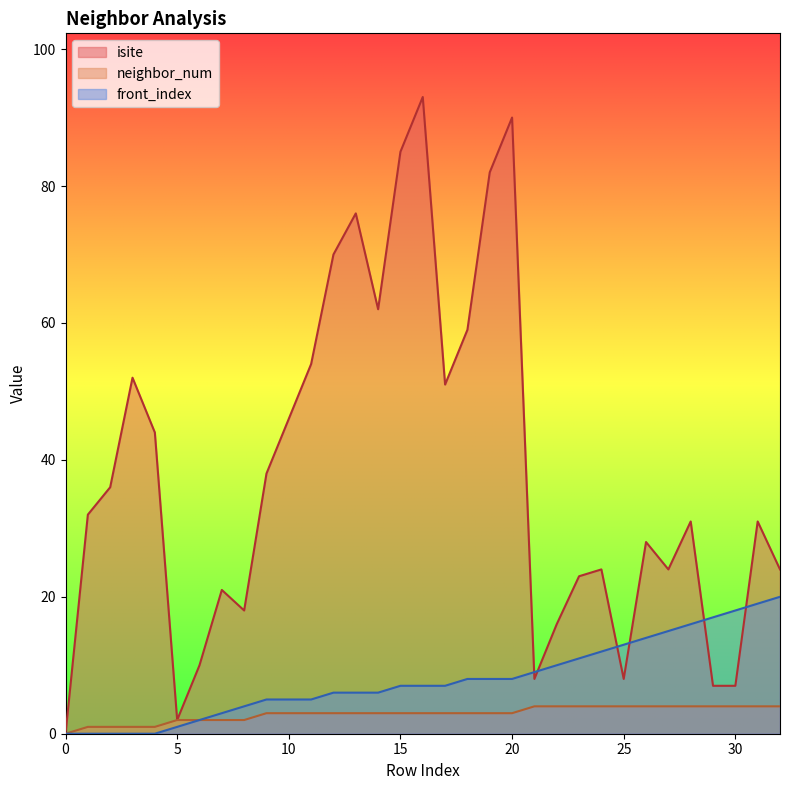

True or false: front_index and neighbor_num cross at least once.

False